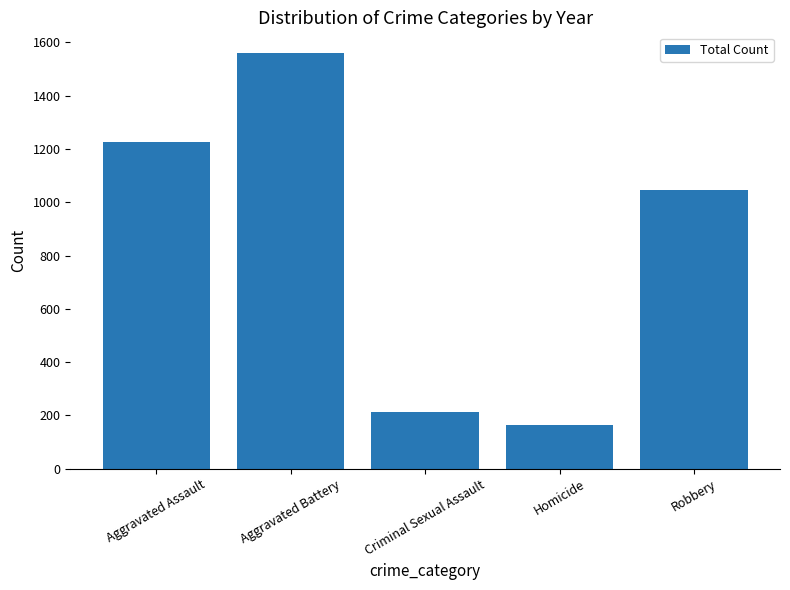

What is the greatest value displayed?

1560